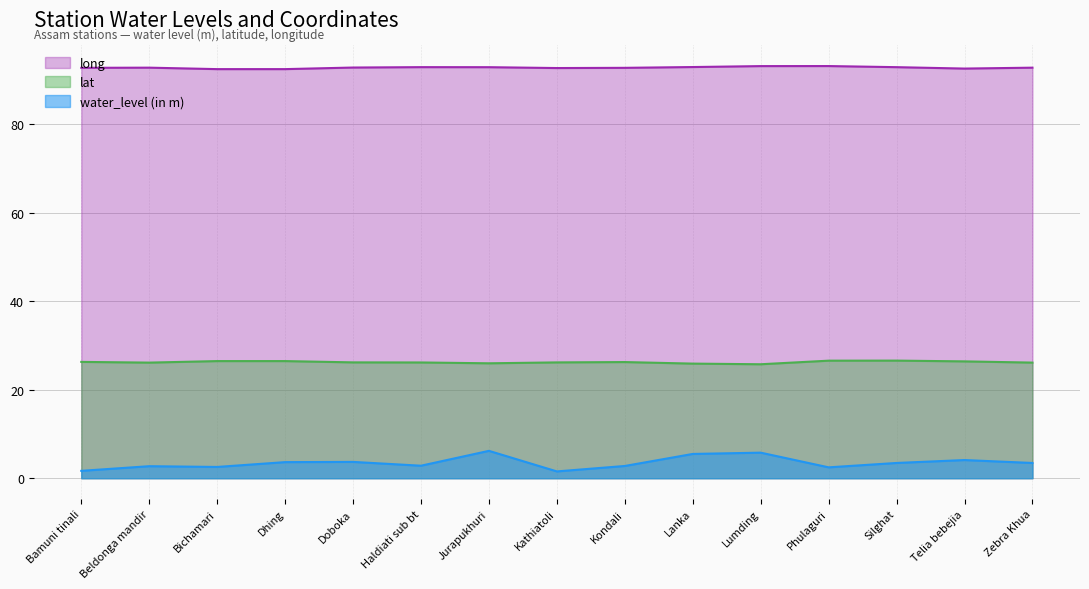

List the series in order of their peak value, highest first.

long, lat, water_level (in m)